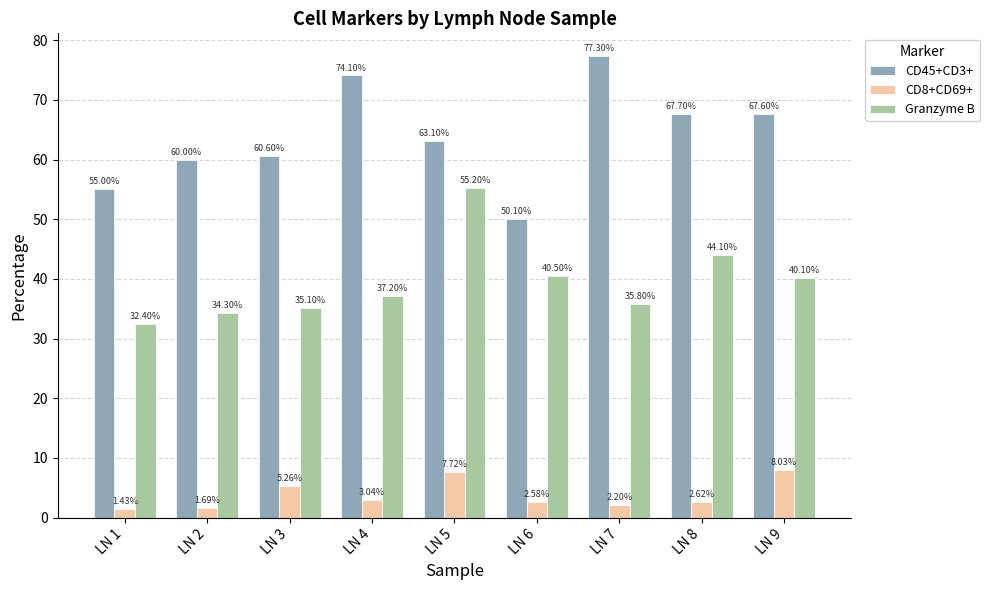

At how many categories does at least one series exceed 62?

5